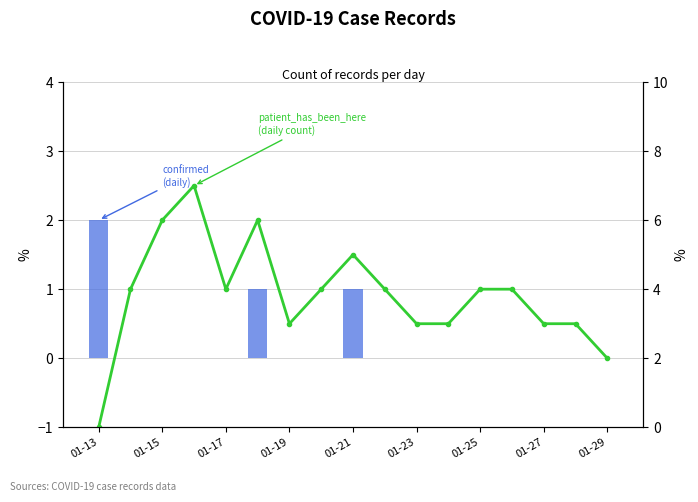

Between 01-17 and 01-19, which is larger?

01-17